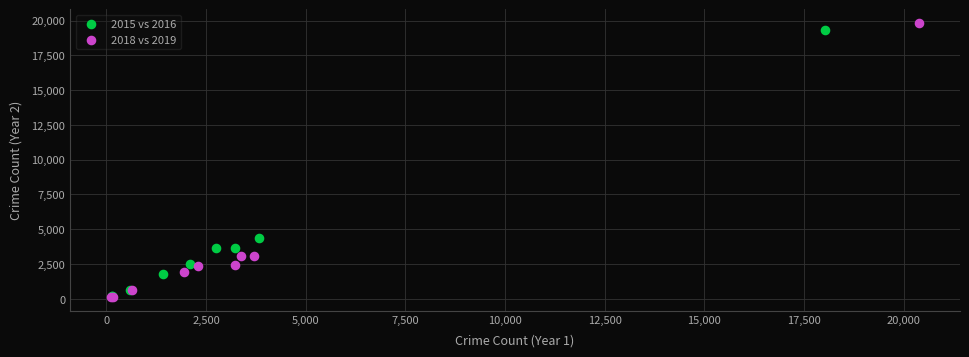

Which series has the largest Y range (max minus min)?

2018 vs 2019